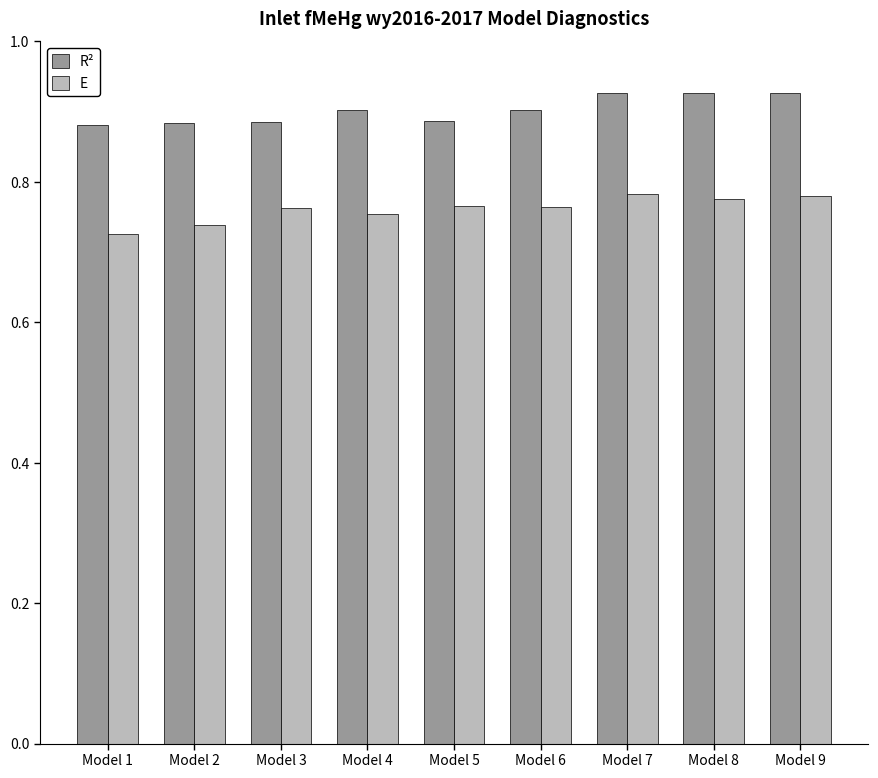

How many bars are there in each group?

2